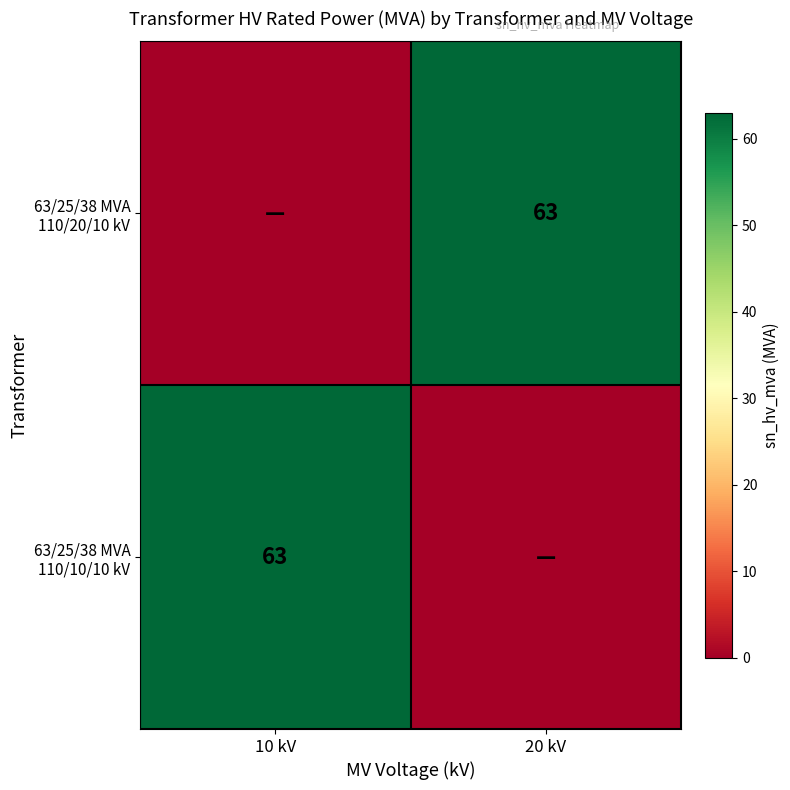

What is the average value of the 63/25/38 MVA 110/10/10 kV series?

32